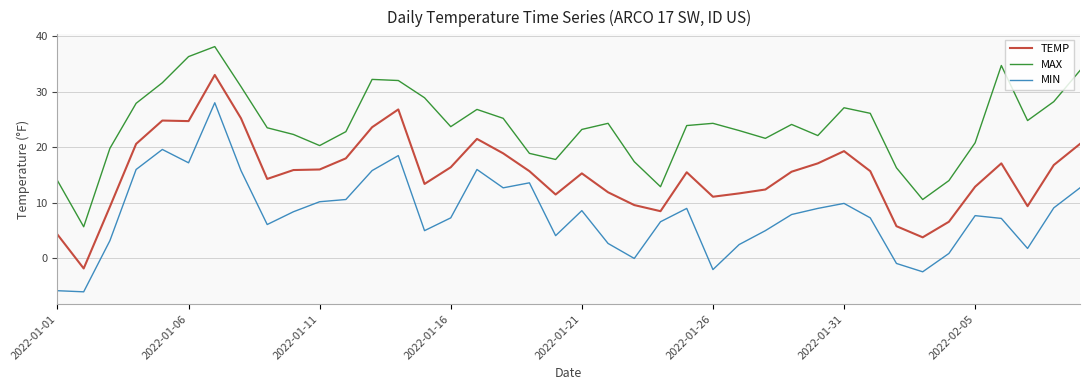

Count the number of categories in the chart.

40